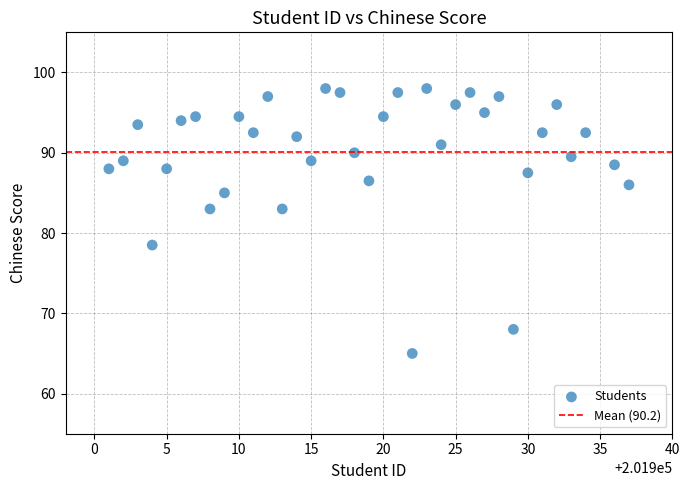

What is the range of X values (max minus min)?

36.0